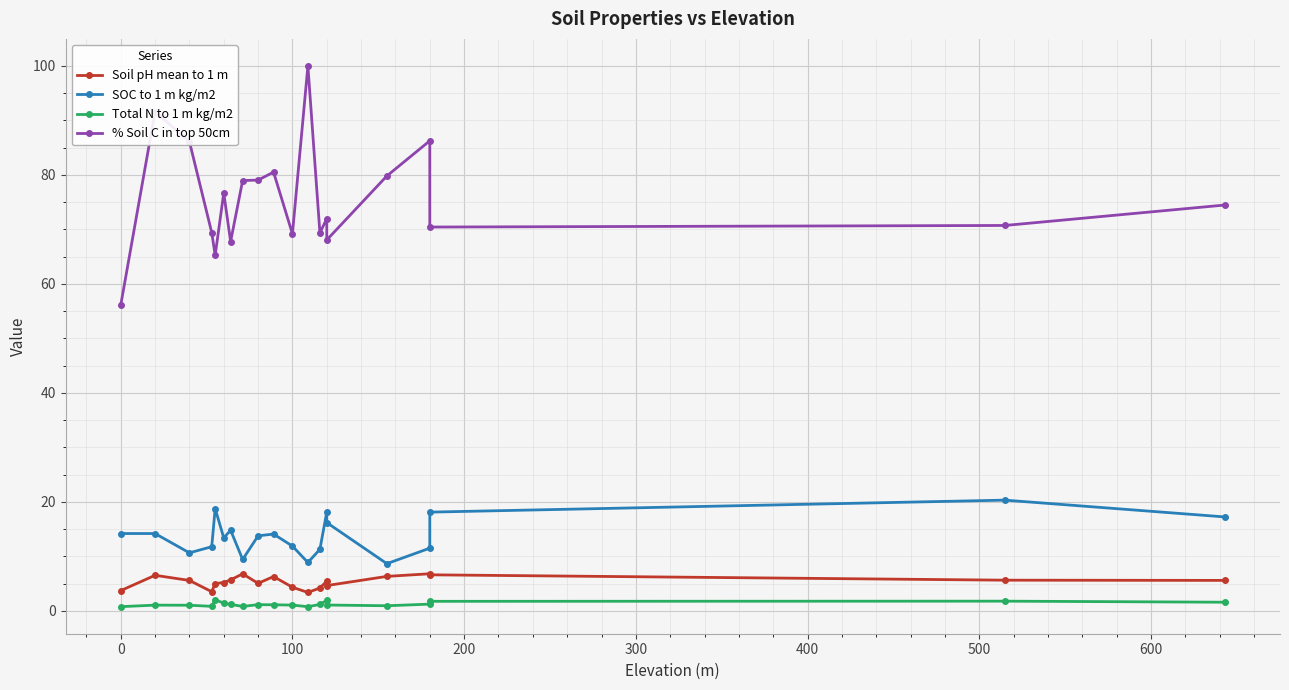

The Total N to 1 m kg/m2 series shows 2.6 at 17. True or false?

False